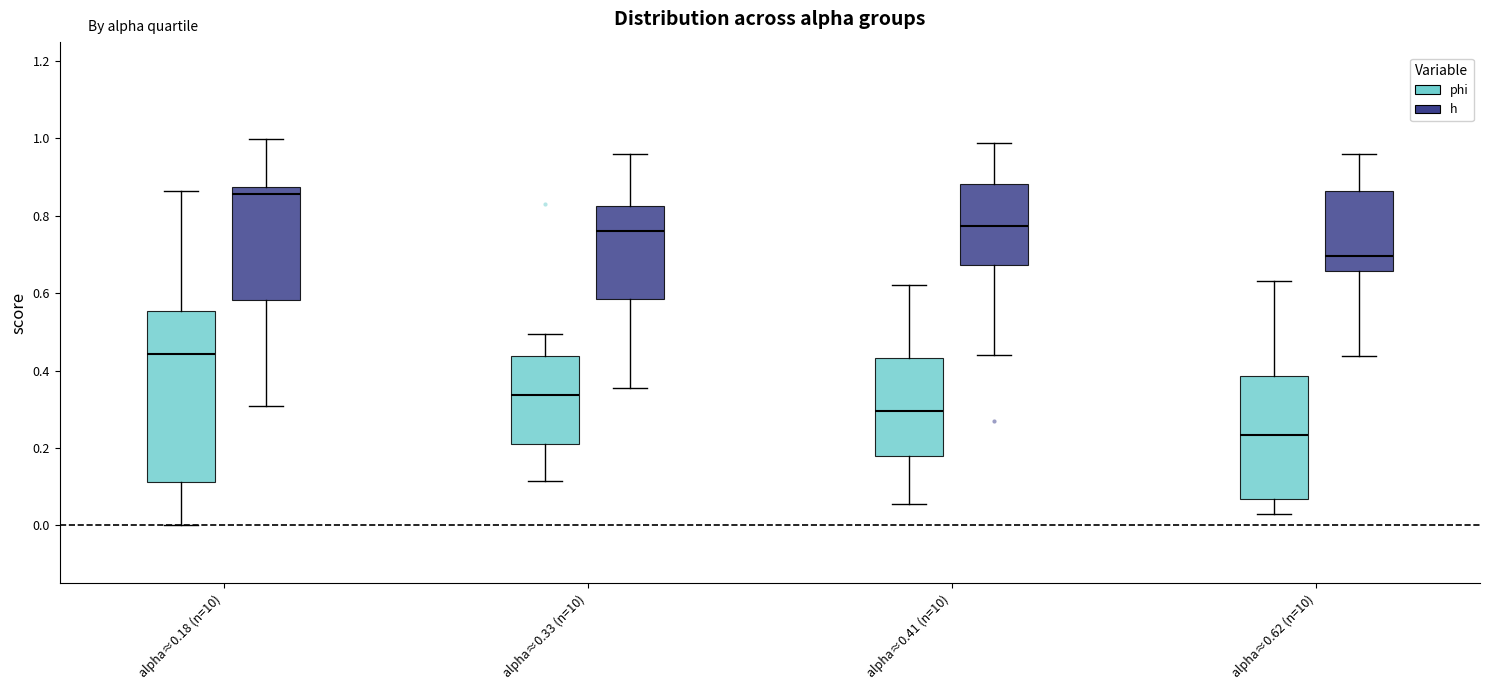

Where is the lower edge of the box for alpha≈0.62 (n=10) (phi) on the y-axis? The values are not printed on the chart, so give them approximately, as read against the axis.

0.06